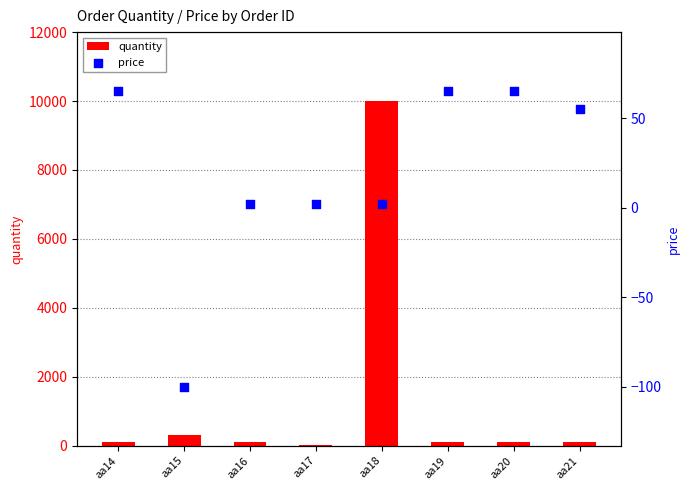

What is the total value across all series at aa14?

165